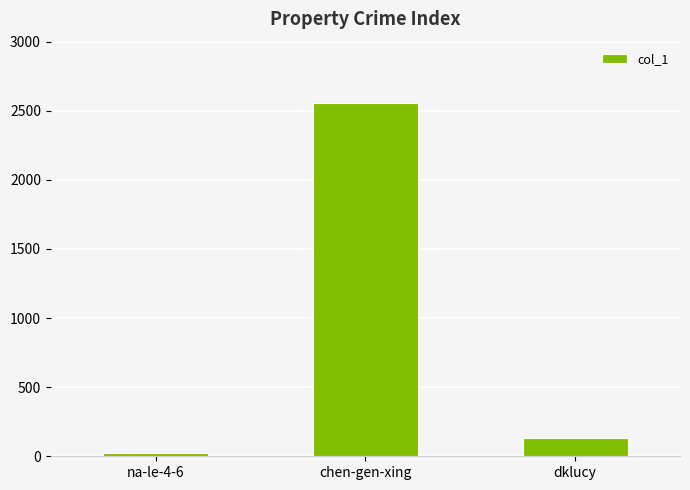

What is the maximum value shown in the chart?

2553